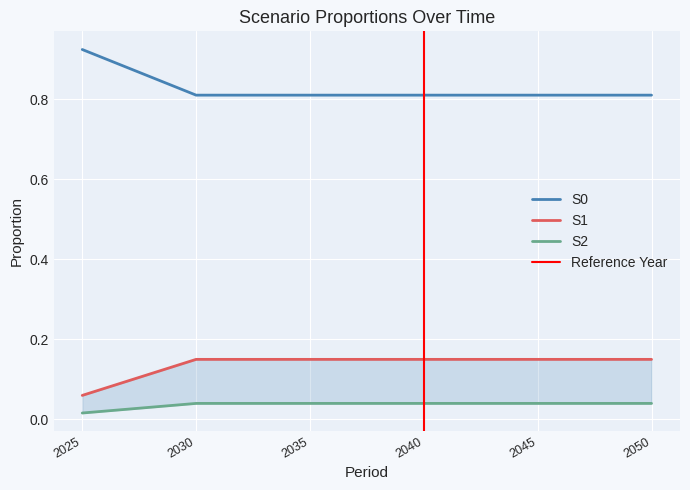

What is the difference between the highest and lowest values at 2025?

0.9